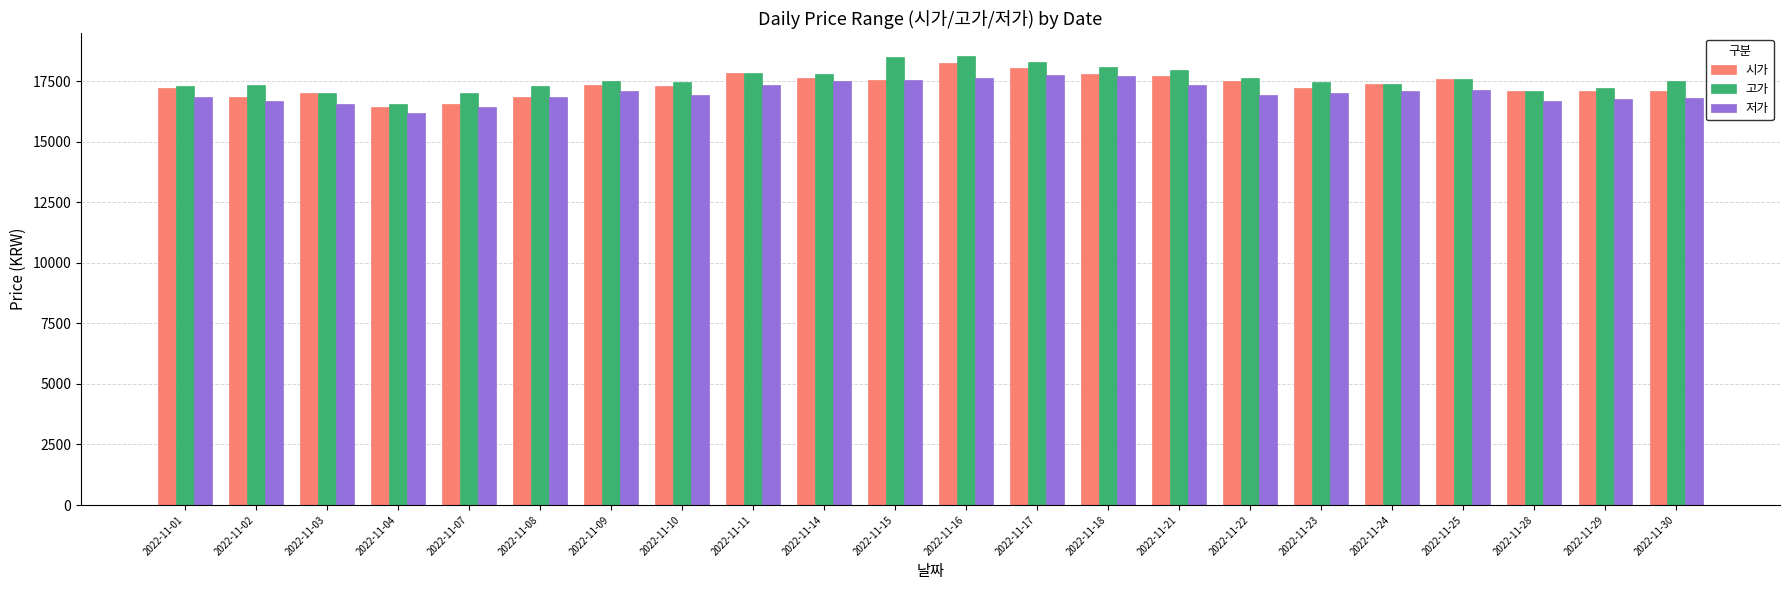

Which series has the largest range (max minus min)?

고가